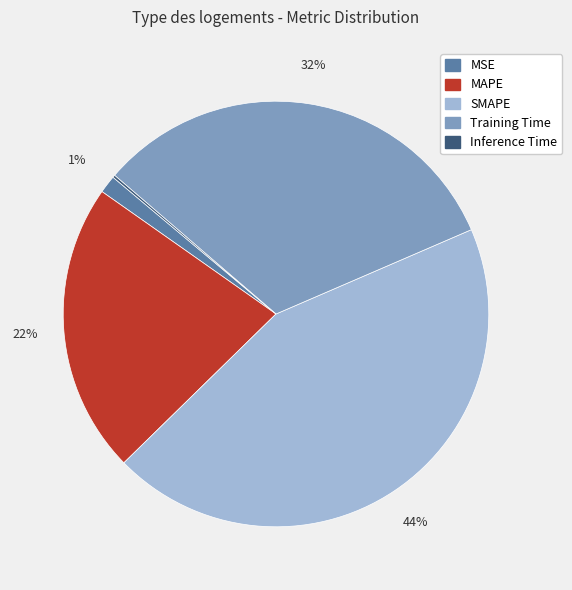

Does any single category account for the majority?

No